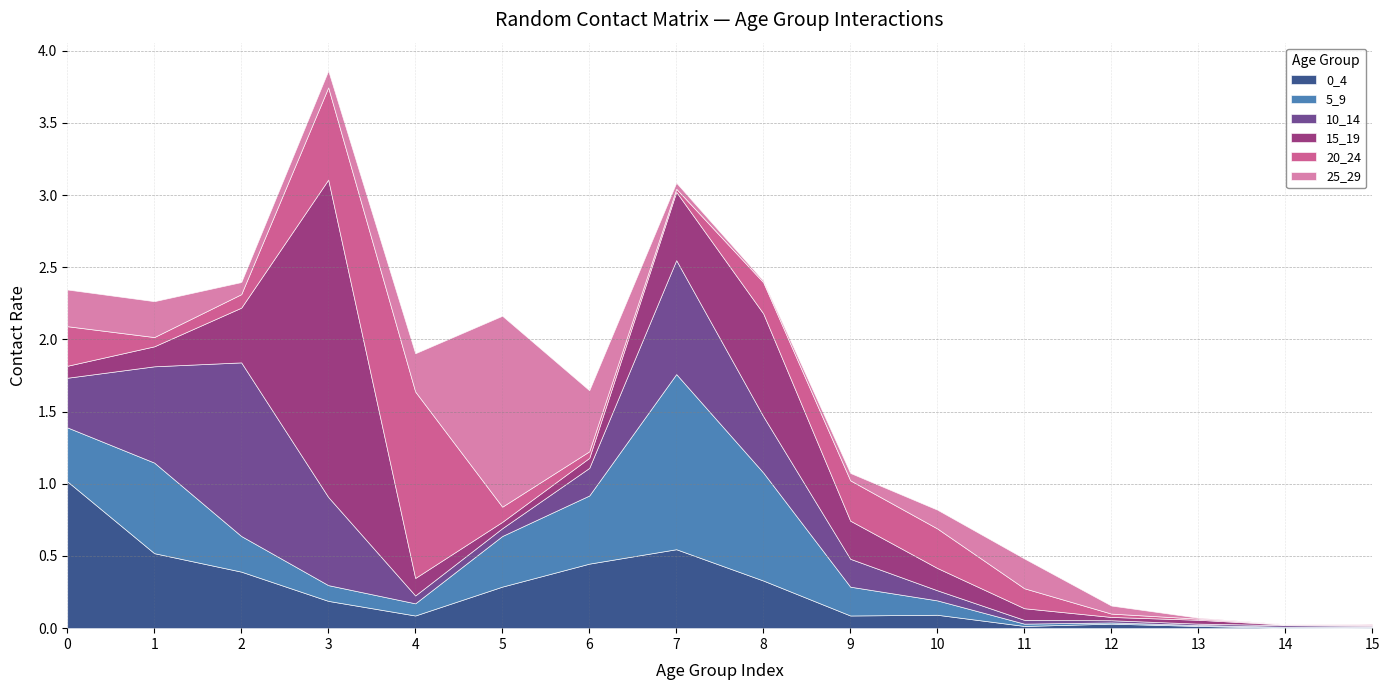

What is the difference between the highest and lowest values at 11?

0.2